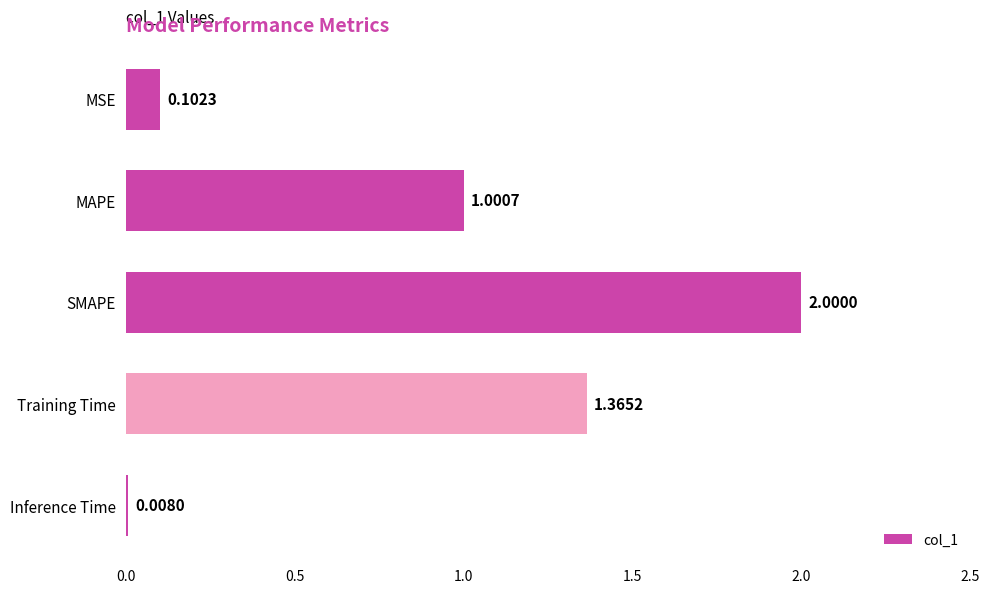

What is the average value?

0.9